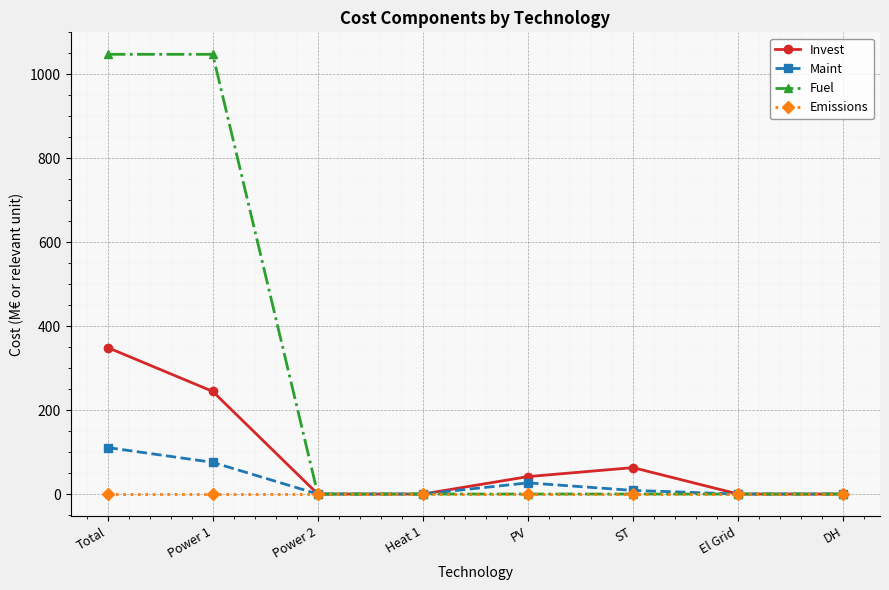

How many lines are shown in the chart?

4